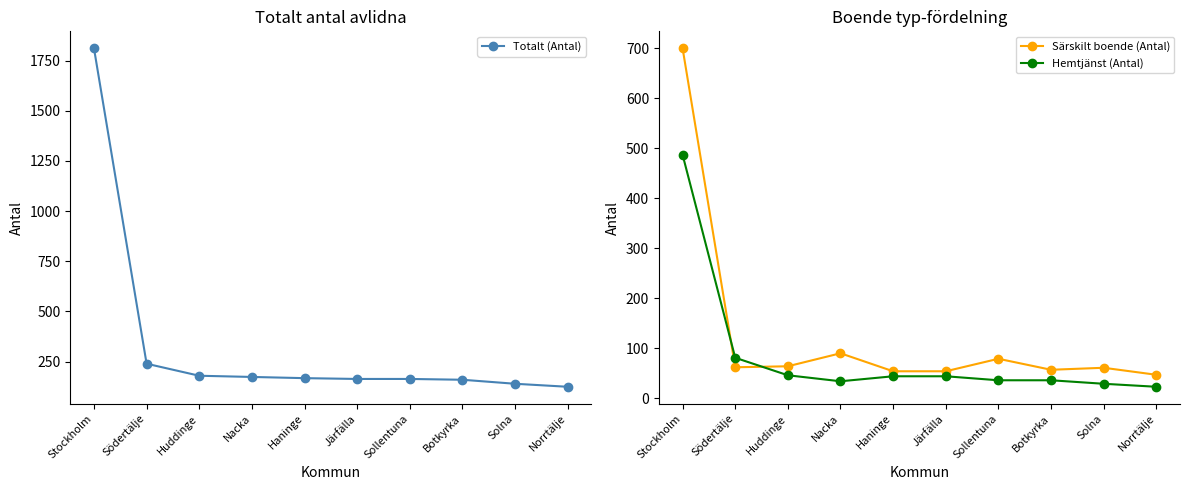

True or false: Särskilt boende (Antal) has a value of 57 at Botkyrka.

True